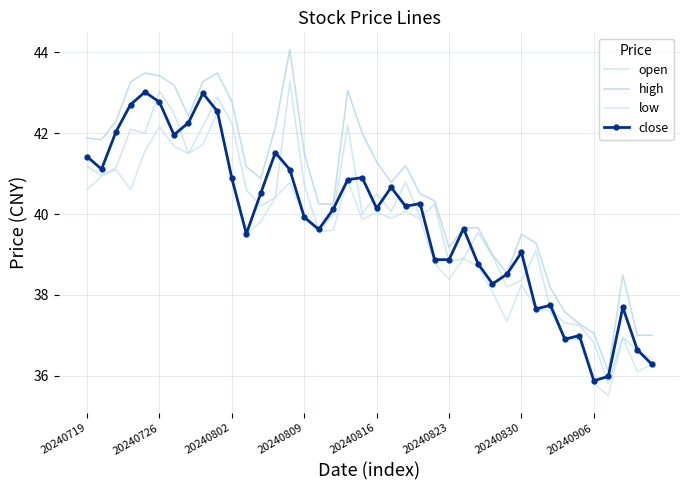

What is the label of the 7th point from the right?

33